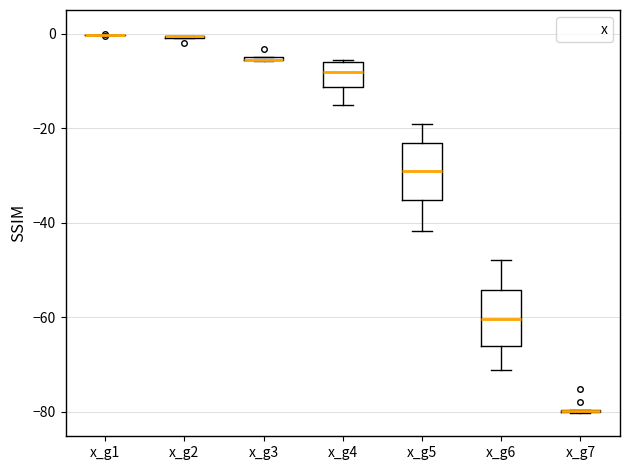

Where does the upper whisker of the box for x_g6 end on the y-axis? The values are not printed on the chart, so give them approximately, as read against the axis.

-48